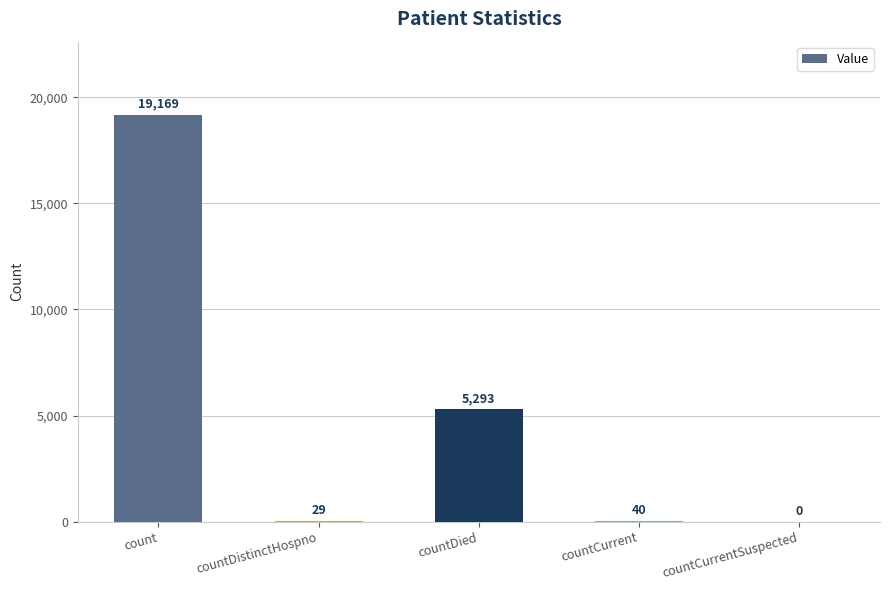

Reading right to left, extract all data points from this chart.

0	40	5293	29	19169